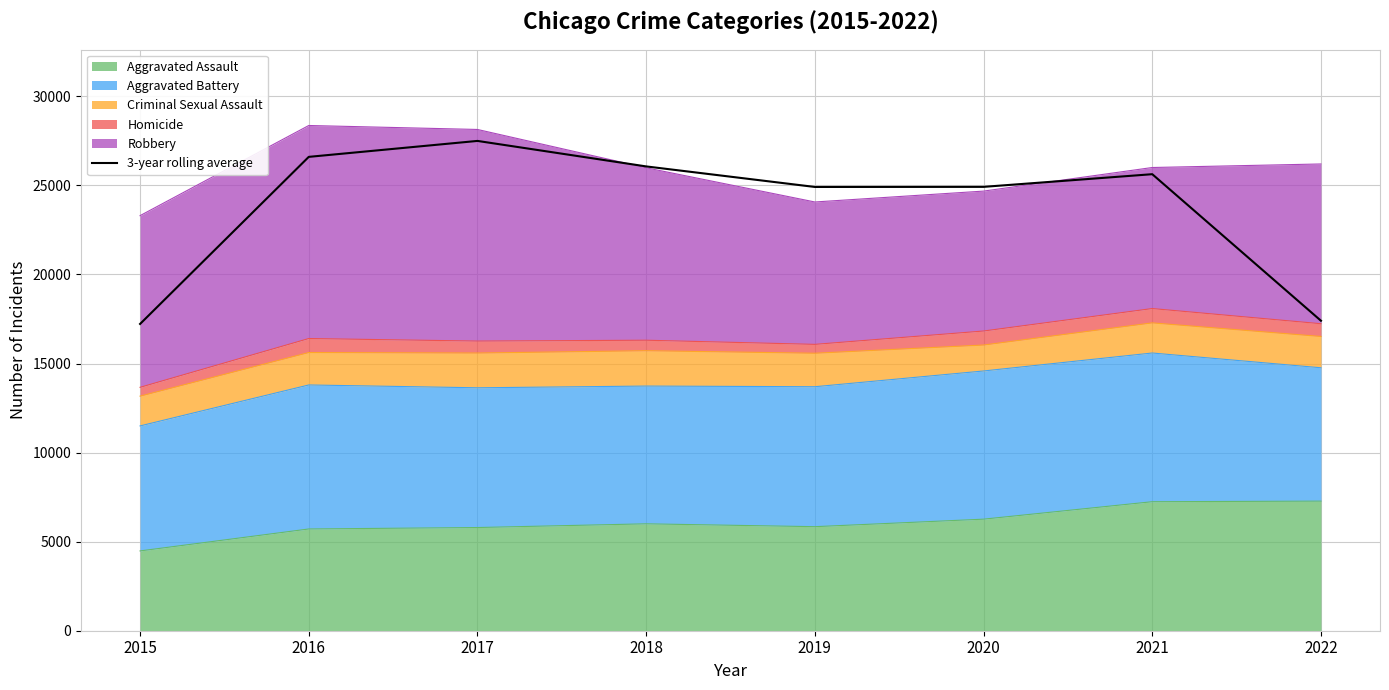

What is the approximate value at 2017?

27498.0